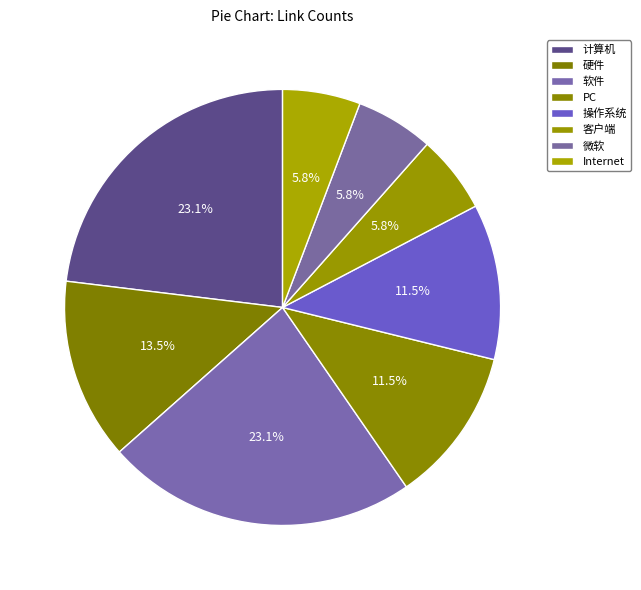

To the nearest percent, what is the difference between the 计算机 and Internet slice percentages?

17%